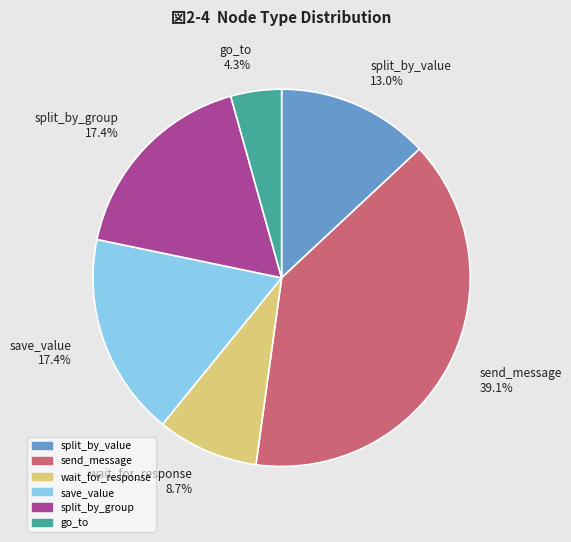

To the nearest percent, what is the combined percentage of split_by_value and split_by_group?

30%